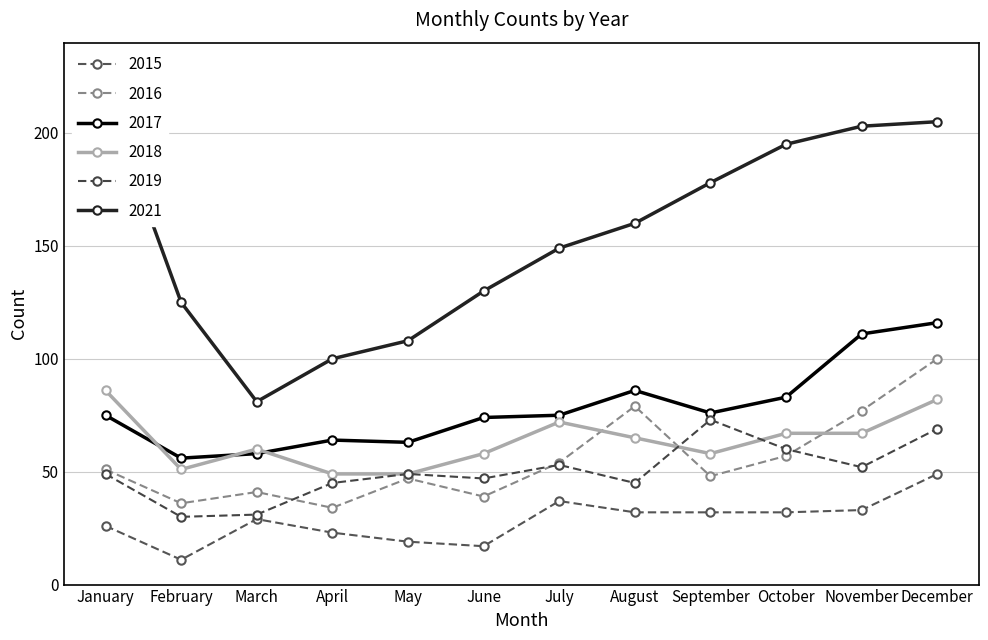

What are all the series names shown in the legend?

2015, 2016, 2017, 2018, 2019, 2021